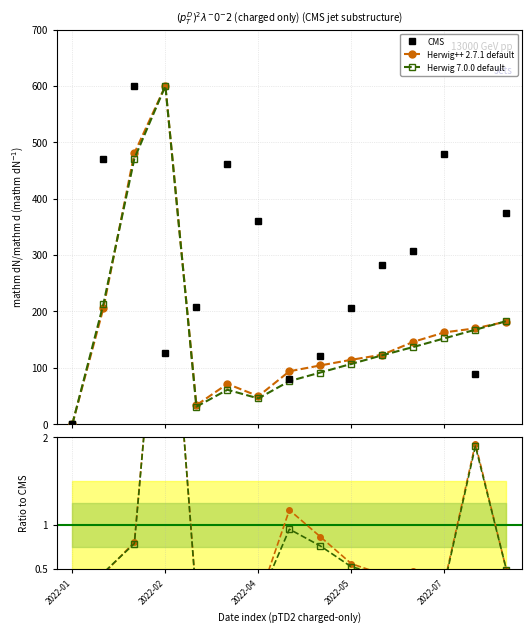

How many lines are shown in the chart?

3